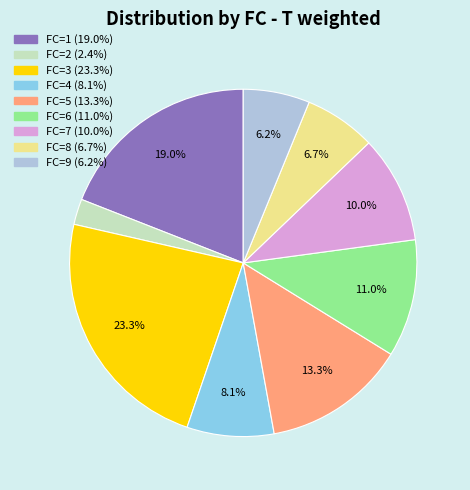

Is there a majority slice in this chart?

No